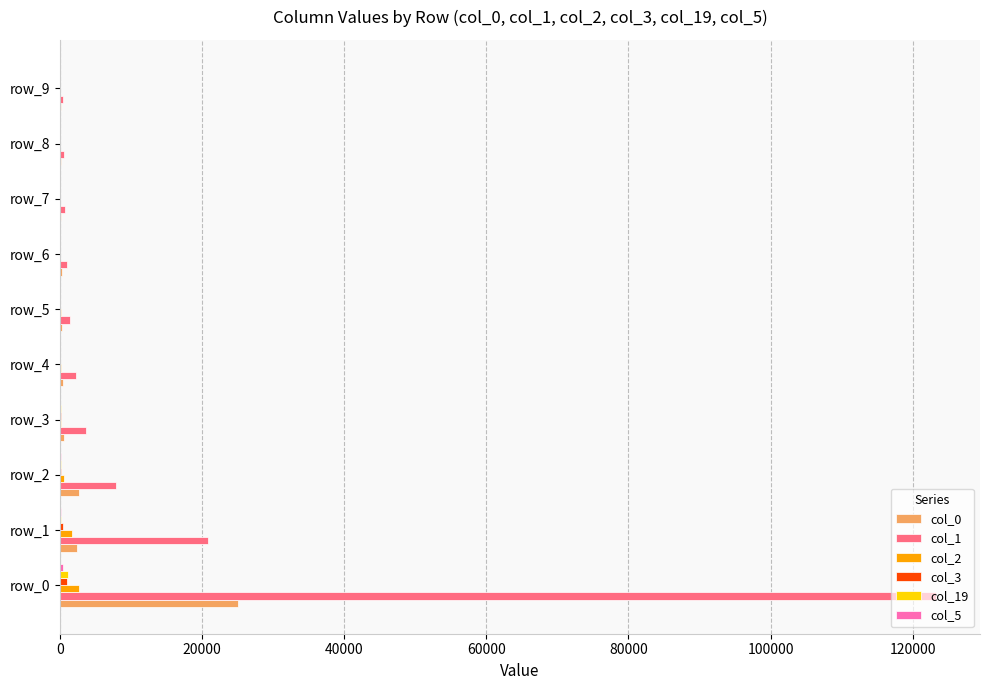

At which category is the sum across all series the highest?

row_0